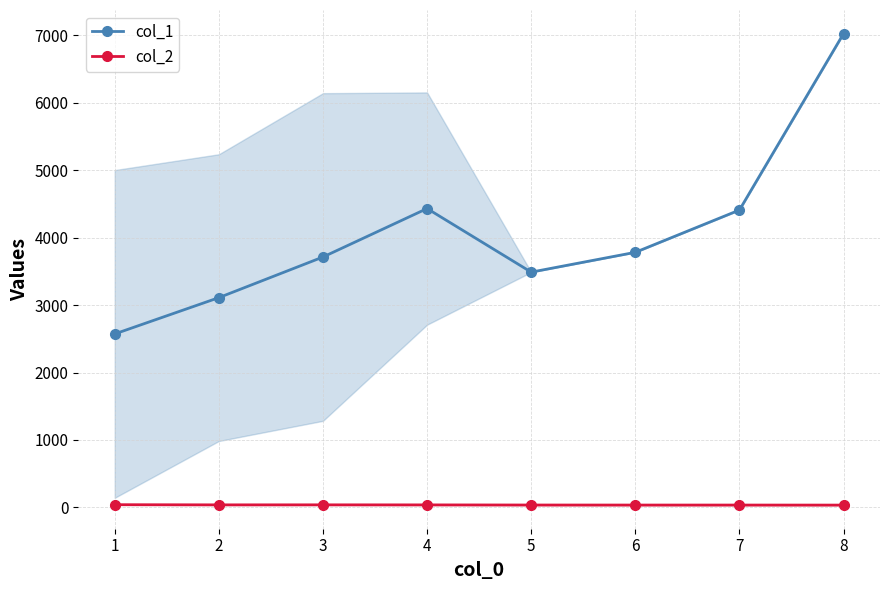

True or false: col_1 and col_2 intersect in this chart.

False